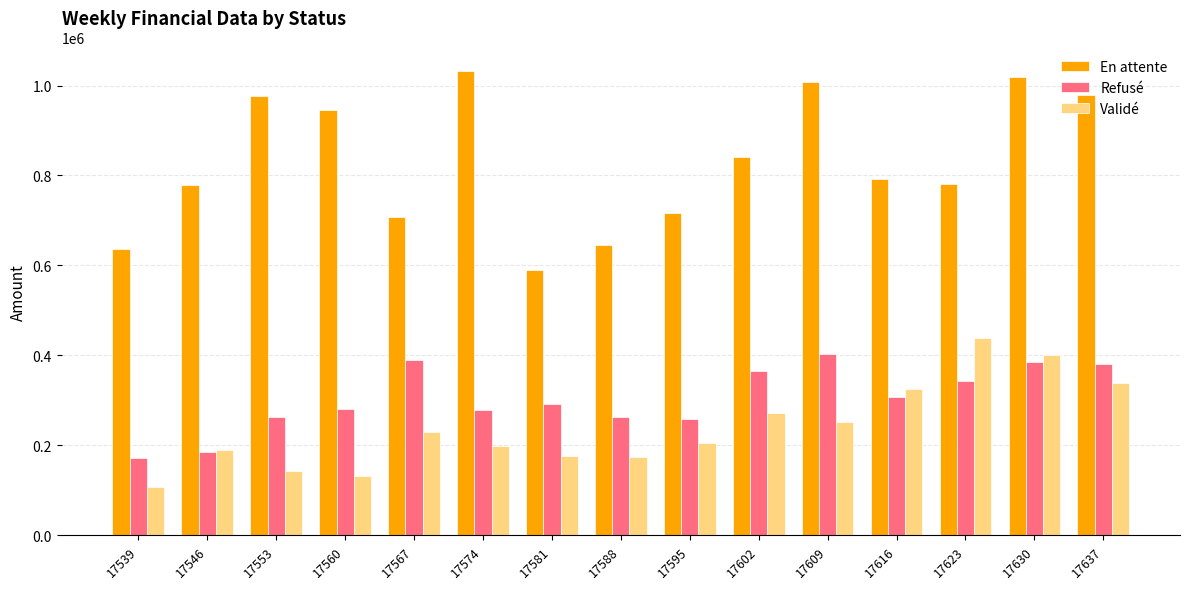

Count the number of categories in the chart.

15